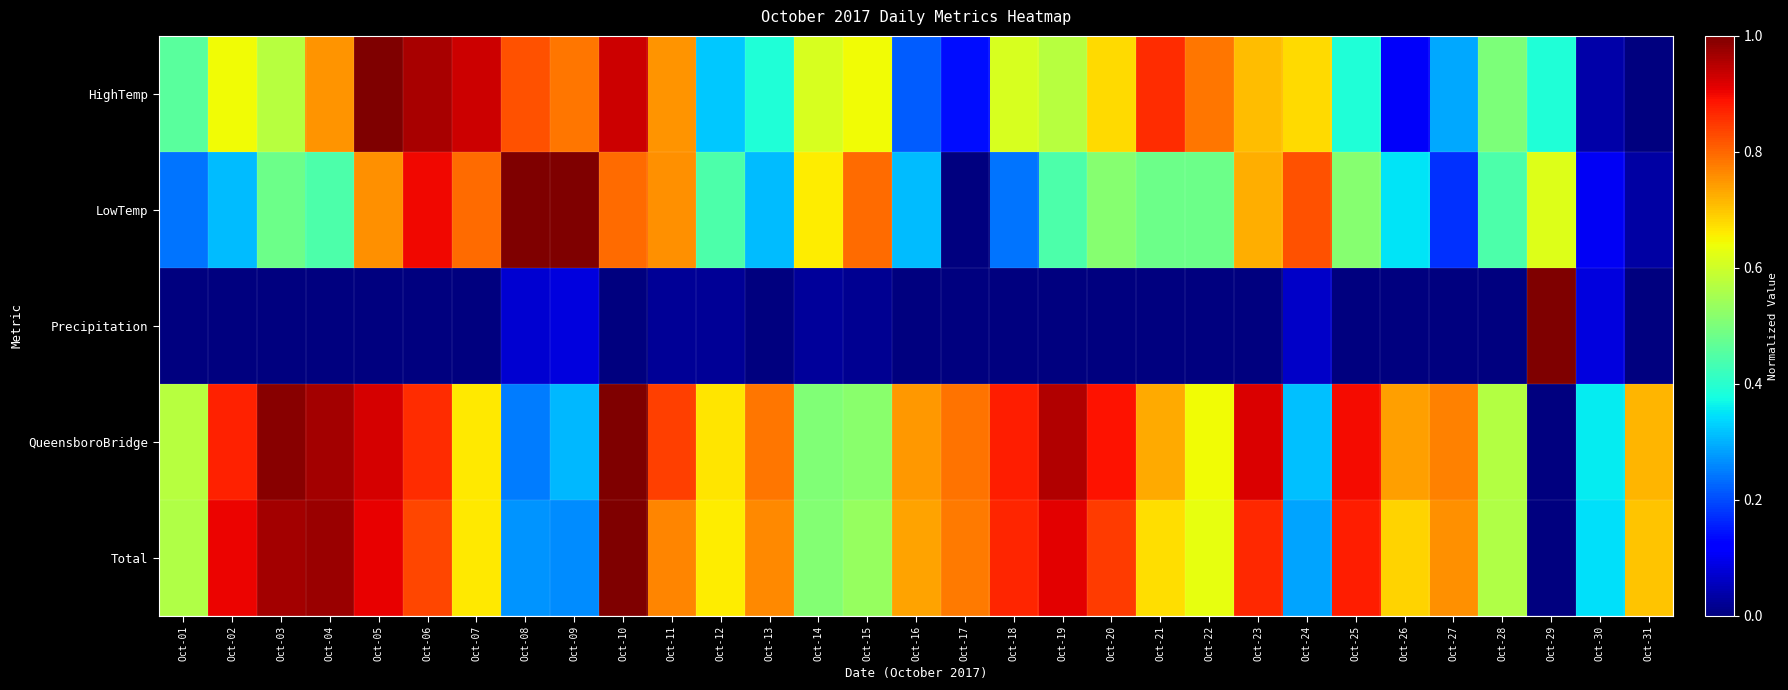

What is the total value across all series at Oct-15?

2.5